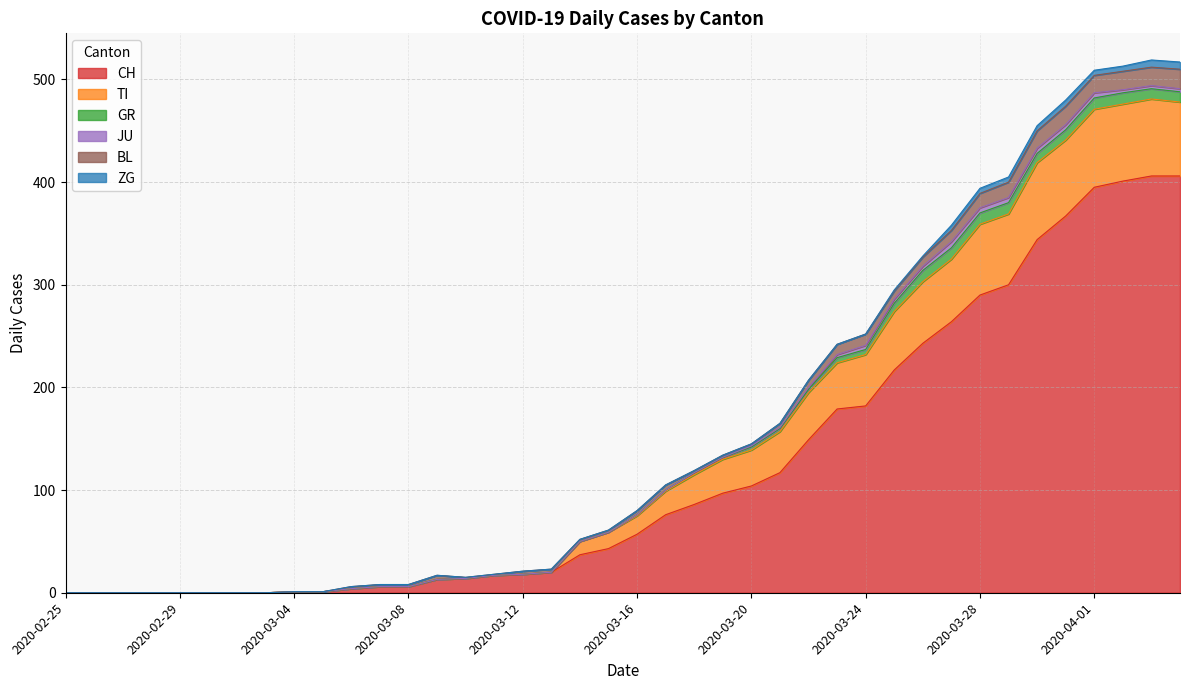

What is the maximum value for JU?

6